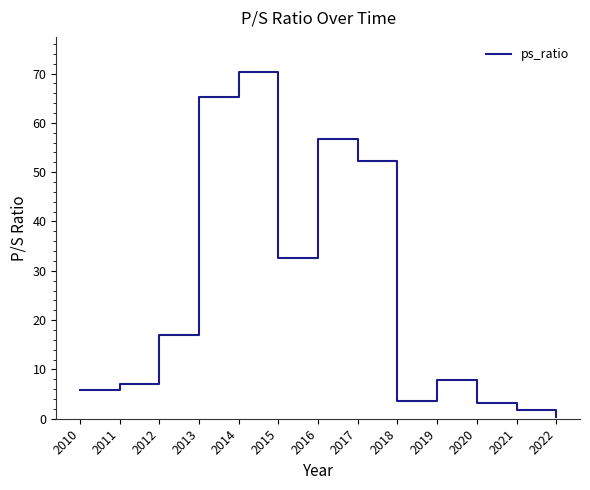

Between 2014 and 2010, which is larger?

2014